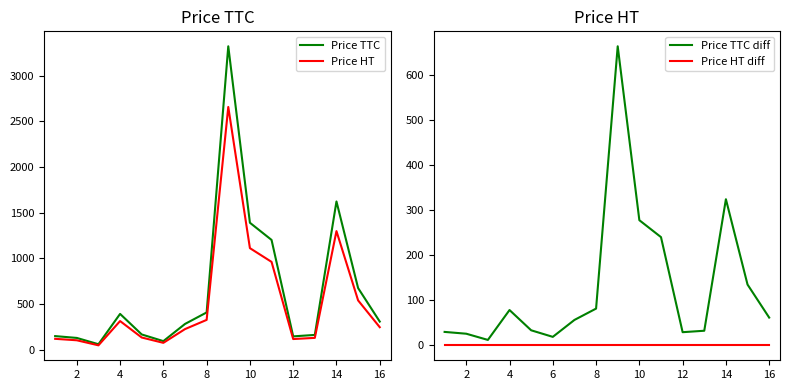

How many interior local valleys does the Price HT series have?

3